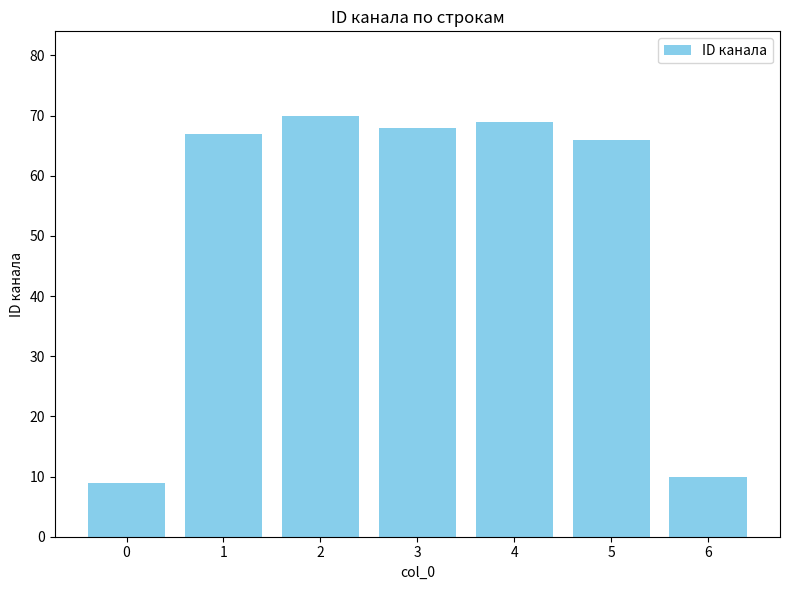

Reading left to right, transcribe all the data shown in this chart.

9	67	70	68	69	66	10